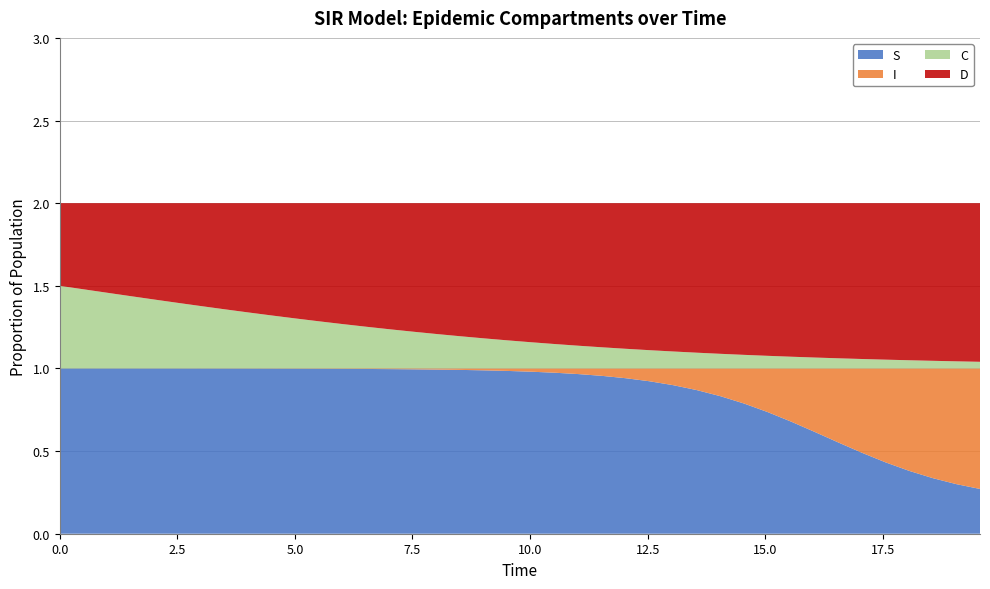

Reading left to right, transcribe all the data shown in this chart.

S: 0.0=1.0	0.5016722408026756=1.0	1.0033444816053512=1.0	1.5050167224080266=1.0	2.0066889632107023=1.0	2.508361204013378=1.0	3.0100334448160533=1.0	3.511705685618729=1.0	4.013377926421405=1.0	4.51505016722408=1.0	5.016722408026756=1.0	5.518394648829432=1.0	6.020066889632107=1.0	6.521739130434782=1.0	7.023411371237458=1.0	7.525083612040134=1.0	8.02675585284281=1.0	8.528428093645484=1.0	9.03010033444816=1.0	9.531772575250836=1.0	10.033444816053512=1.0	10.535117056856187=1.0	11.036789297658864=1.0	11.538461538461538=1.0	12.040133779264213=0.9	12.54180602006689=0.9	13.043478260869565=0.9	13.545150501672241=0.9	14.046822742474916=0.8	14.548494983277592=0.8	15.050167224080267=0.7	15.551839464882944=0.7	16.05351170568562=0.6	16.555183946488295=0.6	17.05685618729097=0.5	17.558528428093645=0.4	18.06020066889632=0.4	18.561872909698998=0.3	19.06354515050167=0.3	19.565217391304348=0.3
I: 0.0=0.0	0.5016722408026756=0.0	1.0033444816053512=0.0	1.5050167224080266=0.0	2.0066889632107023=0.0	2.508361204013378=0.0	3.0100334448160533=0.0	3.511705685618729=0.0	4.013377926421405=0.0	4.51505016722408=0.0	5.016722408026756=0.0	5.518394648829432=0.0	6.020066889632107=0.0	6.521739130434782=0.0	7.023411371237458=0.0	7.525083612040134=0.0	8.02675585284281=0.0	8.528428093645484=0.0	9.03010033444816=0.0	9.531772575250836=0.0	10.033444816053512=0.0	10.535117056856187=0.0	11.036789297658864=0.0	11.538461538461538=0.0	12.040133779264213=0.1	12.54180602006689=0.1	13.043478260869565=0.1	13.545150501672241=0.1	14.046822742474916=0.2	14.548494983277592=0.2	15.050167224080267=0.3	15.551839464882944=0.3	16.05351170568562=0.4	16.555183946488295=0.4	17.05685618729097=0.5	17.558528428093645=0.6	18.06020066889632=0.6	18.561872909698998=0.7	19.06354515050167=0.7	19.565217391304348=0.7
C: 0.0=0.5	0.5016722408026756=0.5	1.0033444816053512=0.5	1.5050167224080266=0.4	2.0066889632107023=0.4	2.508361204013378=0.4	3.0100334448160533=0.4	3.511705685618729=0.4	4.013377926421405=0.3	4.51505016722408=0.3	5.016722408026756=0.3	5.518394648829432=0.3	6.020066889632107=0.3	6.521739130434782=0.3	7.023411371237458=0.2	7.525083612040134=0.2	8.02675585284281=0.2	8.528428093645484=0.2	9.03010033444816=0.2	9.531772575250836=0.2	10.033444816053512=0.2	10.535117056856187=0.1	11.036789297658864=0.1	11.538461538461538=0.1	12.040133779264213=0.1	12.54180602006689=0.1	13.043478260869565=0.1	13.545150501672241=0.1	14.046822742474916=0.1	14.548494983277592=0.1	15.050167224080267=0.1	15.551839464882944=0.1	16.05351170568562=0.1	16.555183946488295=0.1	17.05685618729097=0.1	17.558528428093645=0.1	18.06020066889632=0.0	18.561872909698998=0.0	19.06354515050167=0.0	19.565217391304348=0.0
D: 0.0=0.5	0.5016722408026756=0.5	1.0033444816053512=0.5	1.5050167224080266=0.6	2.0066889632107023=0.6	2.508361204013378=0.6	3.0100334448160533=0.6	3.511705685618729=0.6	4.013377926421405=0.7	4.51505016722408=0.7	5.016722408026756=0.7	5.518394648829432=0.7	6.020066889632107=0.7	6.521739130434782=0.7	7.023411371237458=0.8	7.525083612040134=0.8	8.02675585284281=0.8	8.528428093645484=0.8	9.03010033444816=0.8	9.531772575250836=0.8	10.033444816053512=0.8	10.535117056856187=0.9	11.036789297658864=0.9	11.538461538461538=0.9	12.040133779264213=0.9	12.54180602006689=0.9	13.043478260869565=0.9	13.545150501672241=0.9	14.046822742474916=0.9	14.548494983277592=0.9	15.050167224080267=0.9	15.551839464882944=0.9	16.05351170568562=0.9	16.555183946488295=0.9	17.05685618729097=0.9	17.558528428093645=0.9	18.06020066889632=1.0	18.561872909698998=1.0	19.06354515050167=1.0	19.565217391304348=1.0